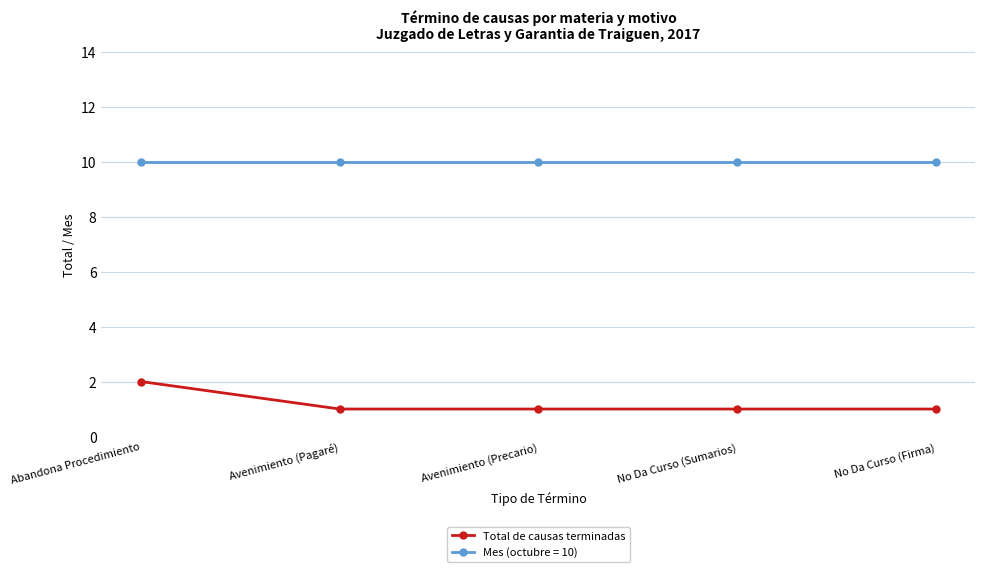

Is it true that Mes (octubre = 10) equals 15 at Avenimiento (Pagaré)?

False